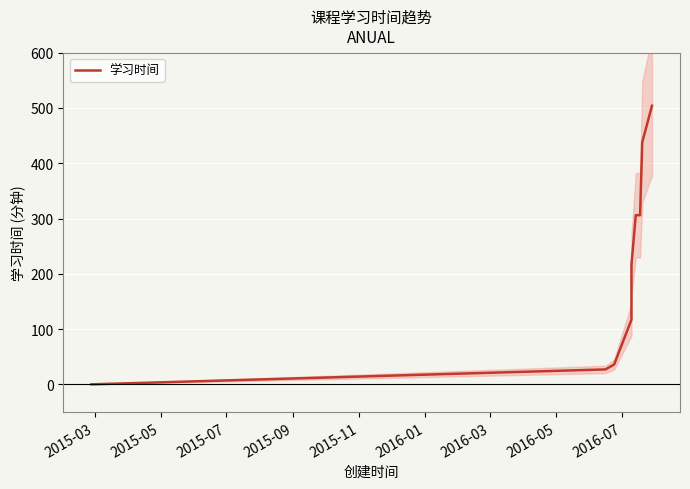

What is the difference between the maximum and minimum values?

504